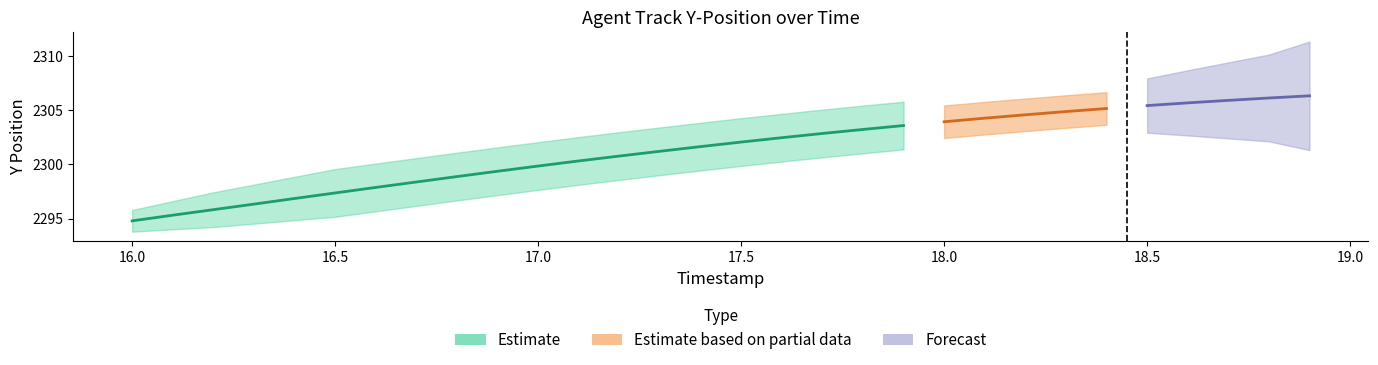

How many data points in Y are above 2299?

11